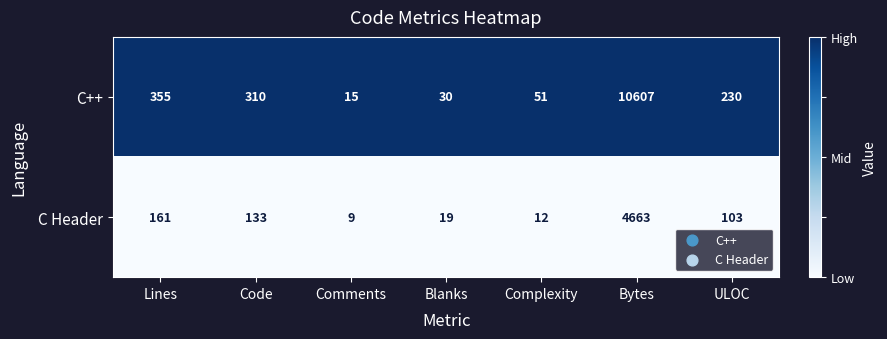

What is the spread (max minus min) of values at Comments?

6